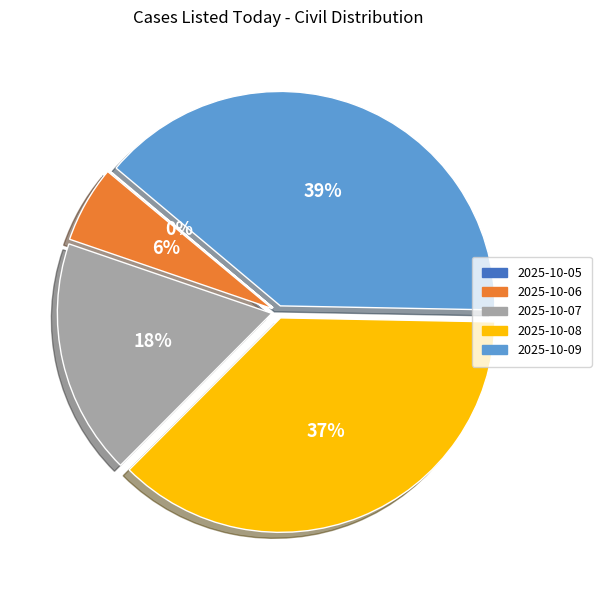

Does 2025-10-07 represent more than half of the total?

No